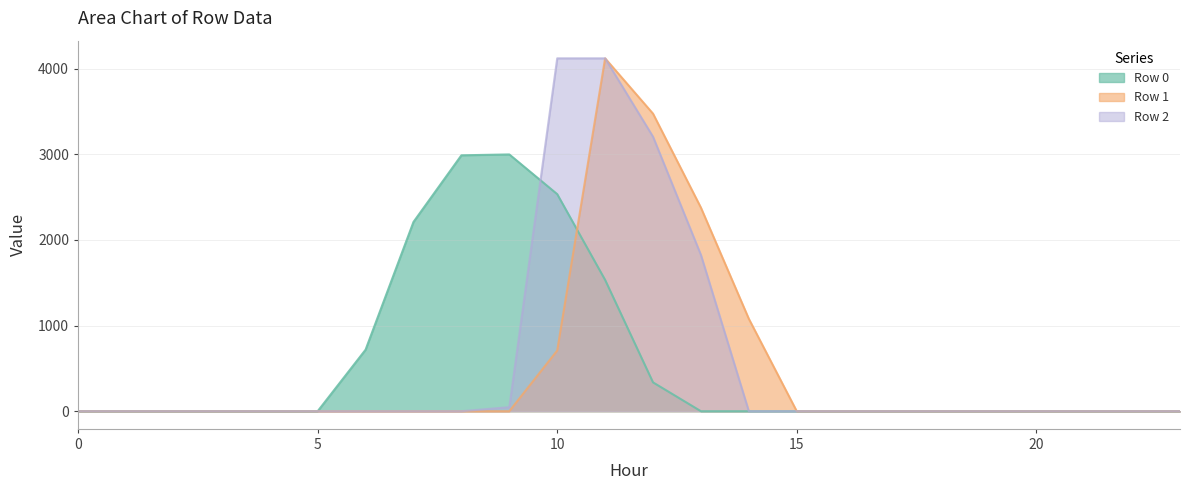

How many values in Row 1 are above zero?

5